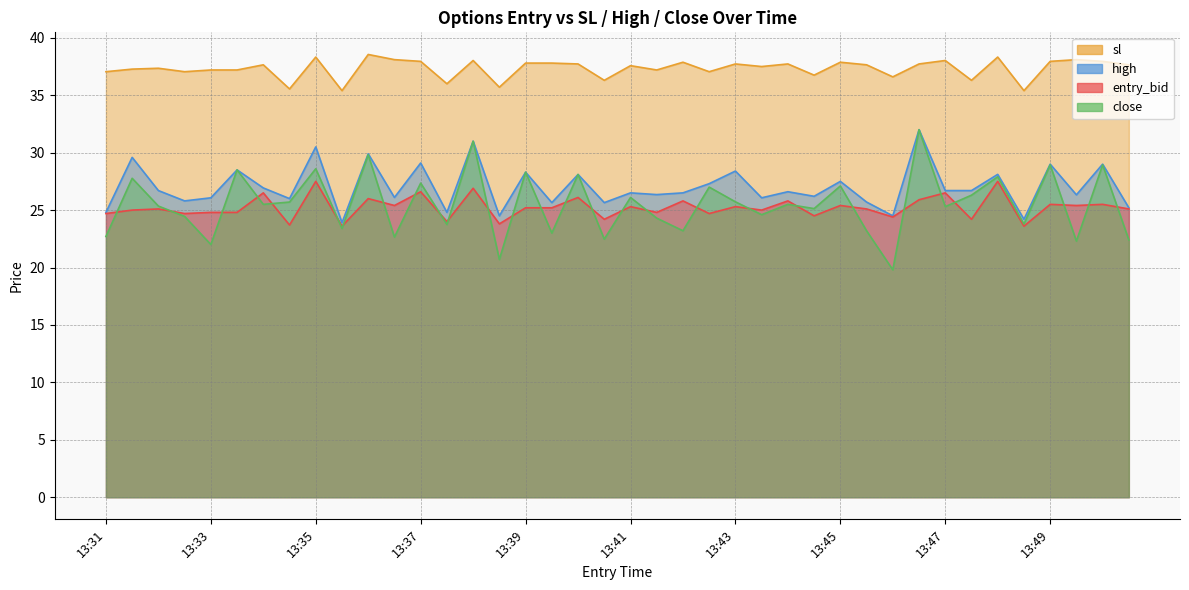

Rank the series by their maximum value, from highest to lowest.

sl, high, close, entry_bid